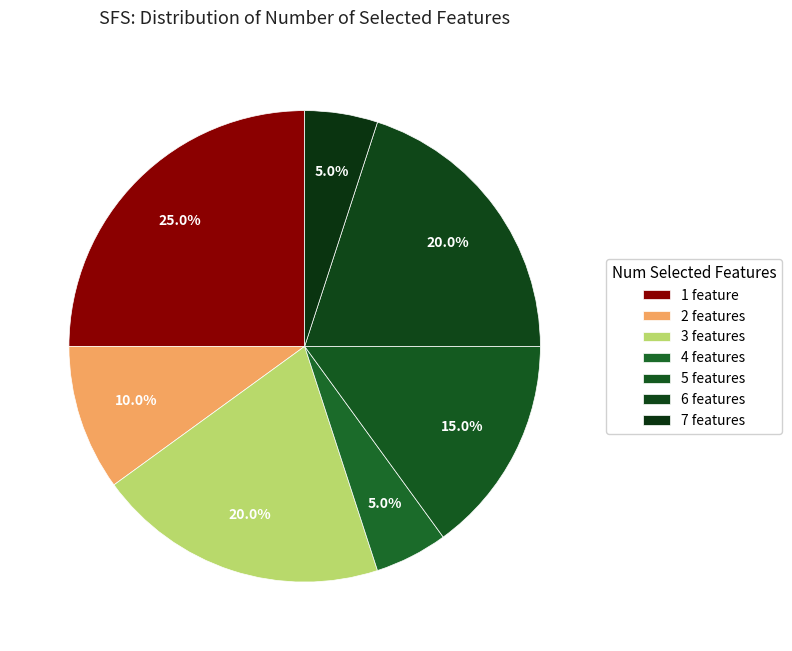

Does 7 features represent more than half of the total?

No